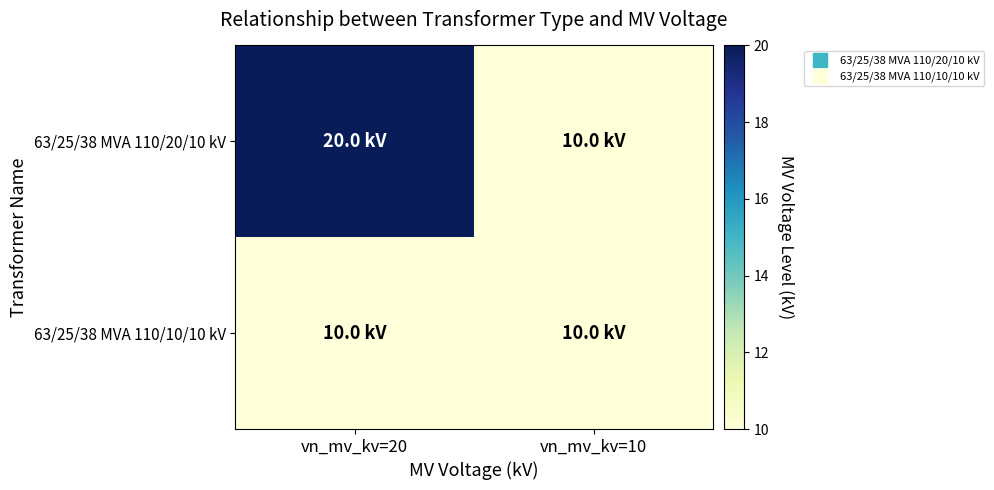

How many distinct data groups are displayed?

2